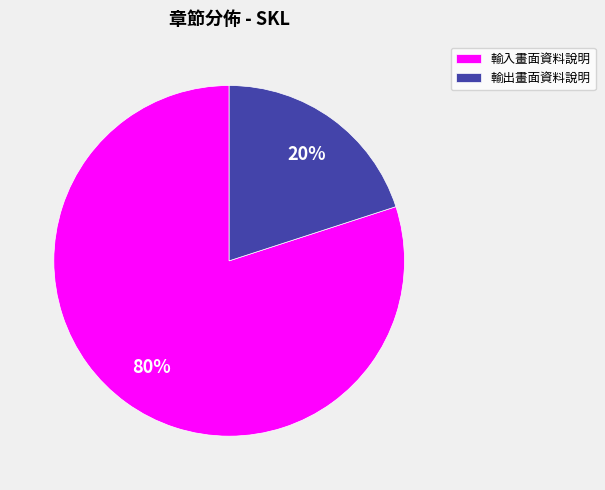

Is the sum of 輸出畫面資料說明 and 輸入畫面資料說明 greater than half?

Yes